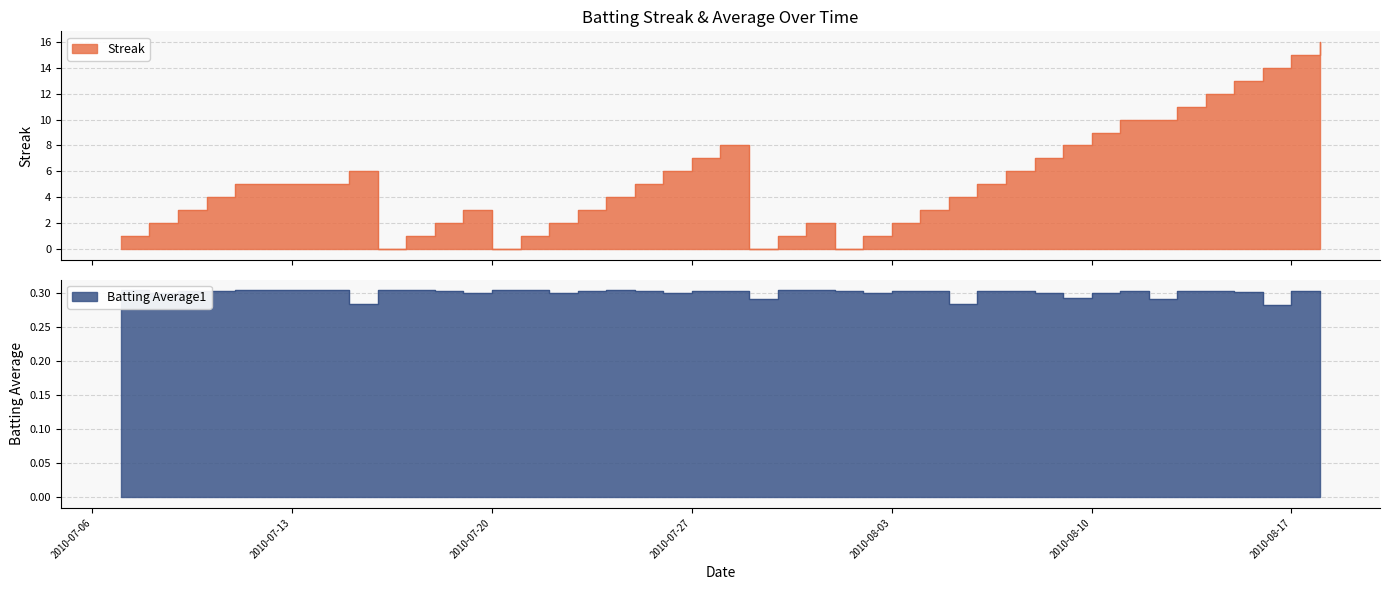

How many values in the Streak series are below 4?

18